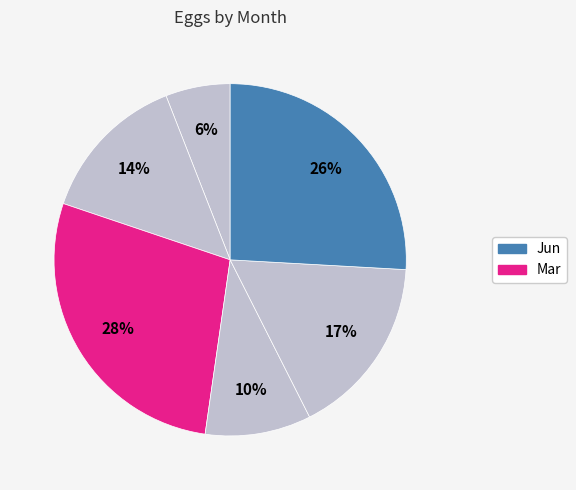

Count the number of slices in the pie.

6